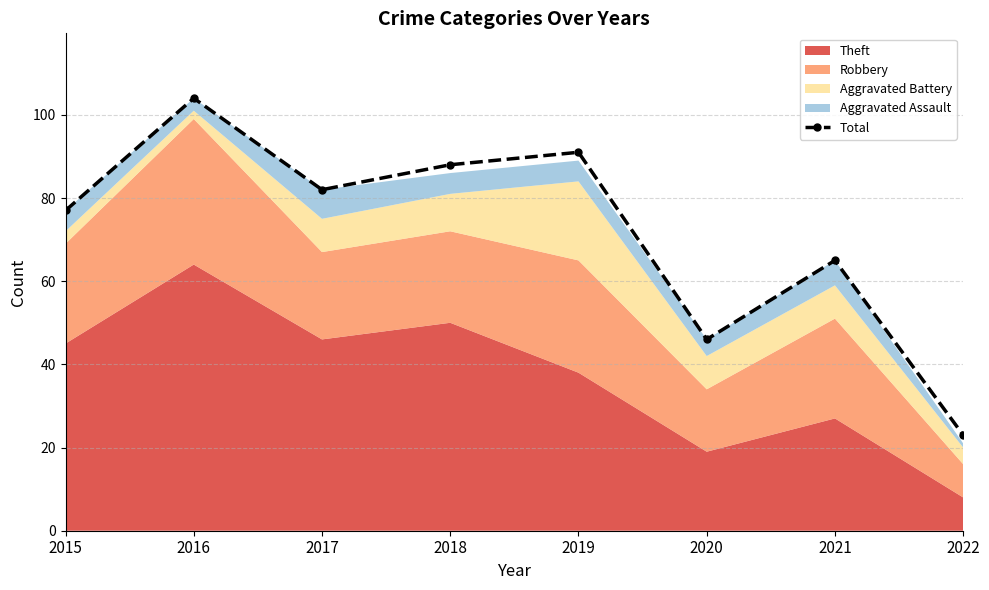

Reading left to right, list all the values displayed in this chart.

2015=77	2016=104	2017=82	2018=88	2019=91	2020=46	2021=65	2022=23